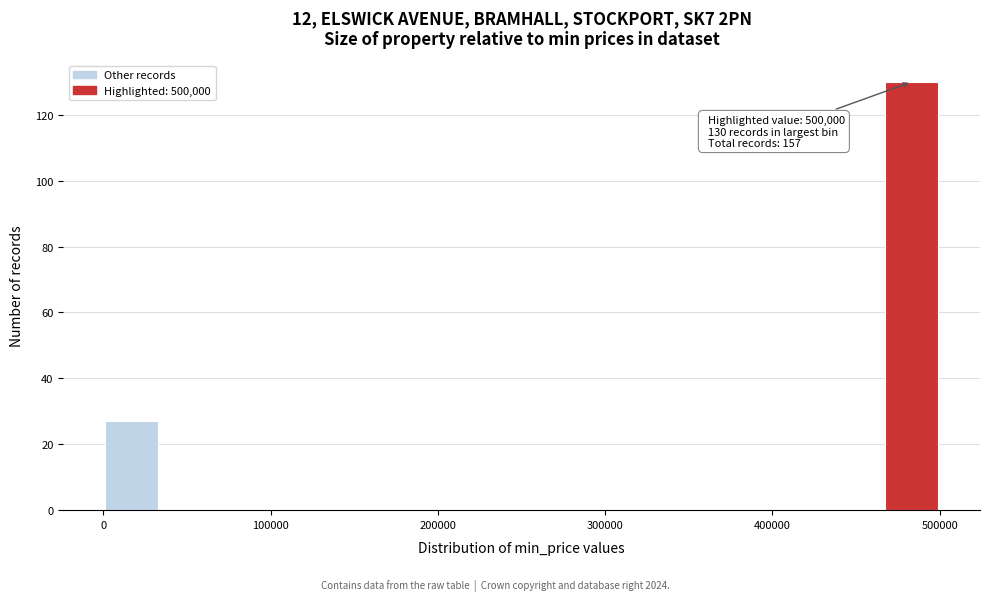

Around what value on the x-axis is the tallest bar? Give the approximate position of its centre, as read against the axis.

480000